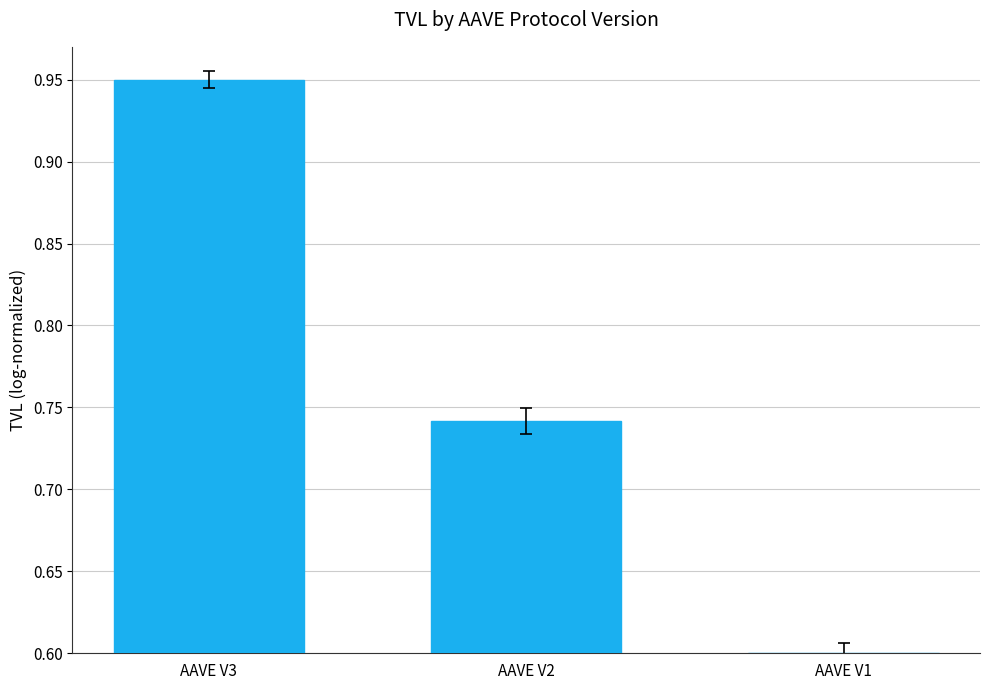

Are the bars horizontal?

No